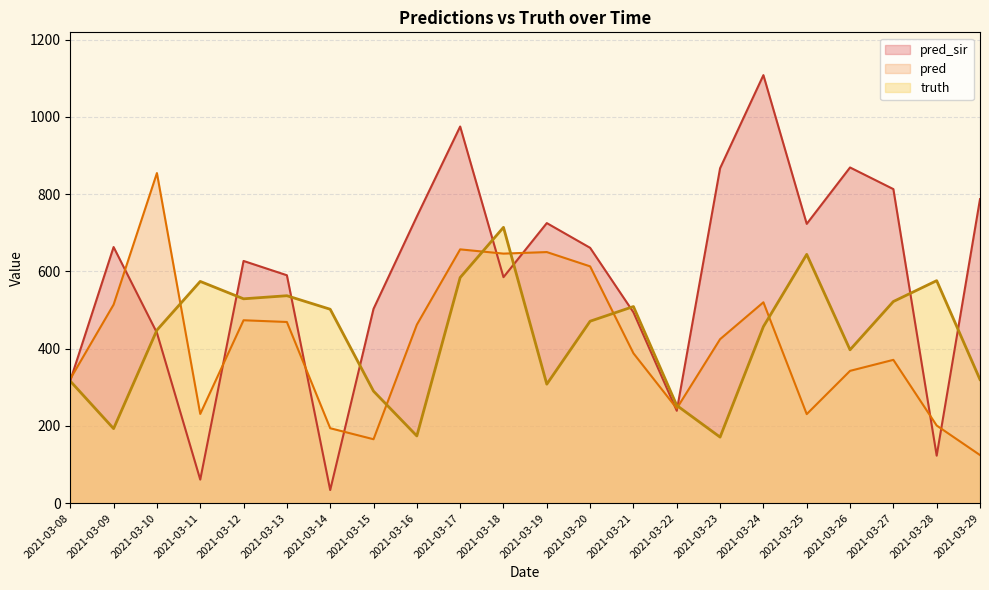

How many intersections are there between pred_sir and pred?

11